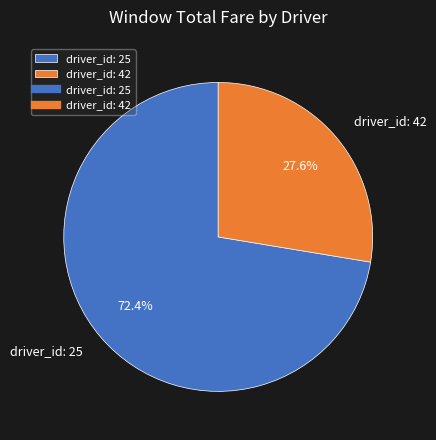

Is it true that driver_id: 42 is 28% of the pie?

True